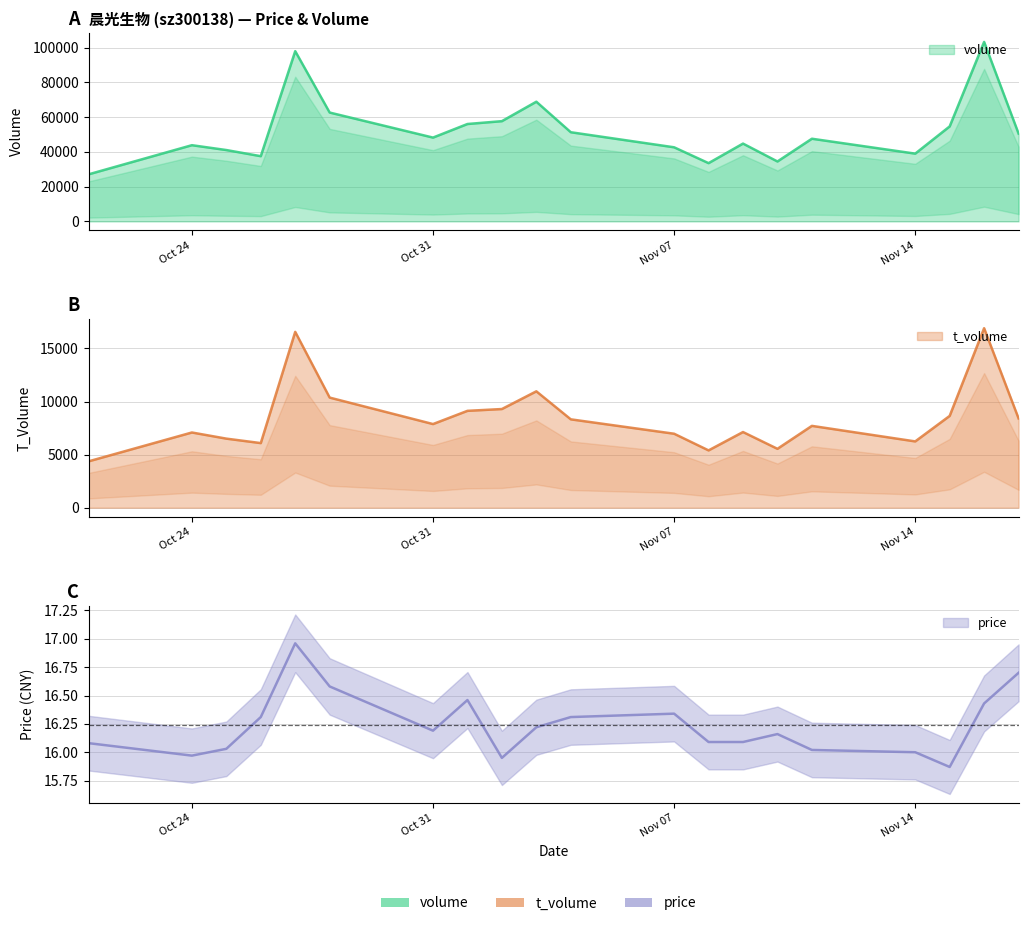

What is the minimum value for price?

15.9